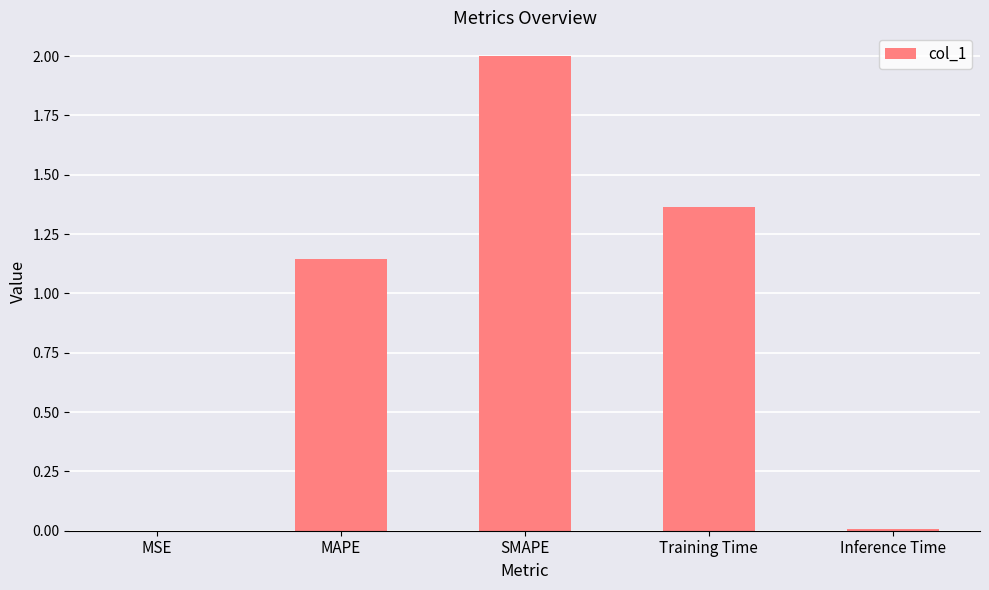

How many categories are shown in the chart?

5